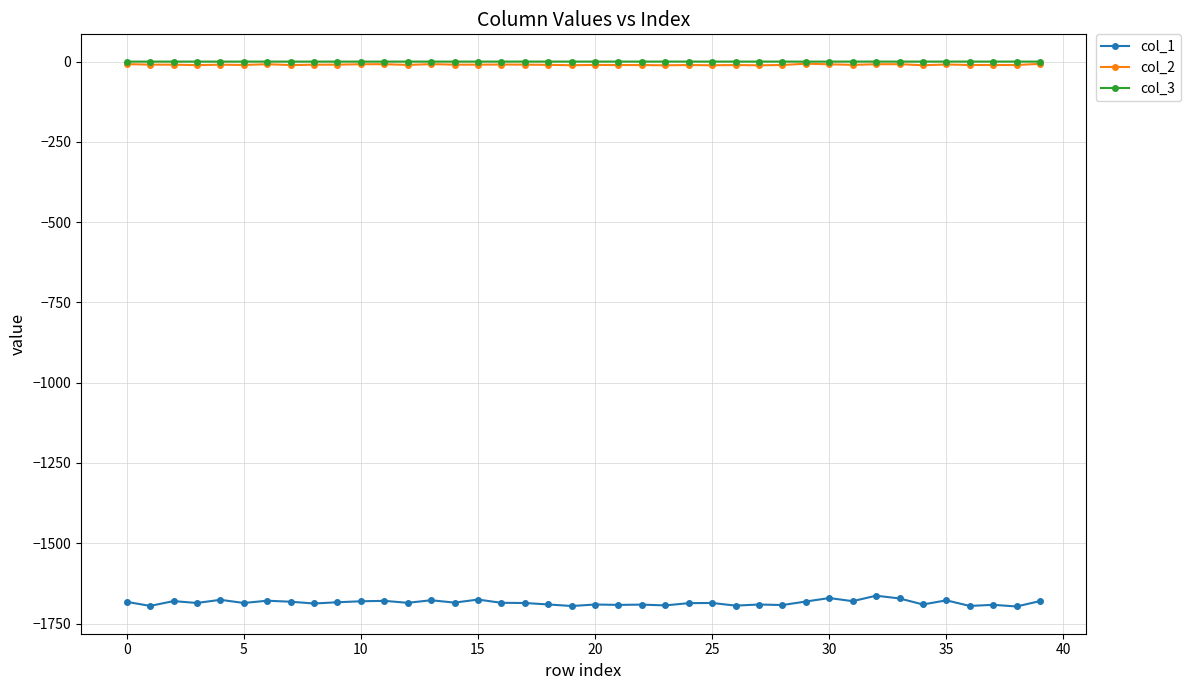

True or false: col_3 and col_2 cross at least once.

False